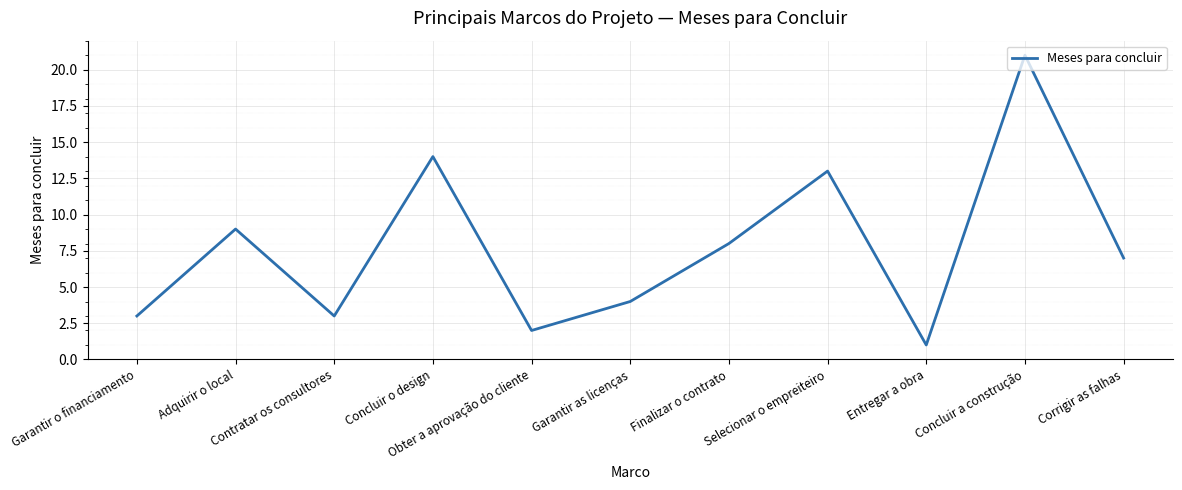

What is the difference between the maximum and minimum values?

20